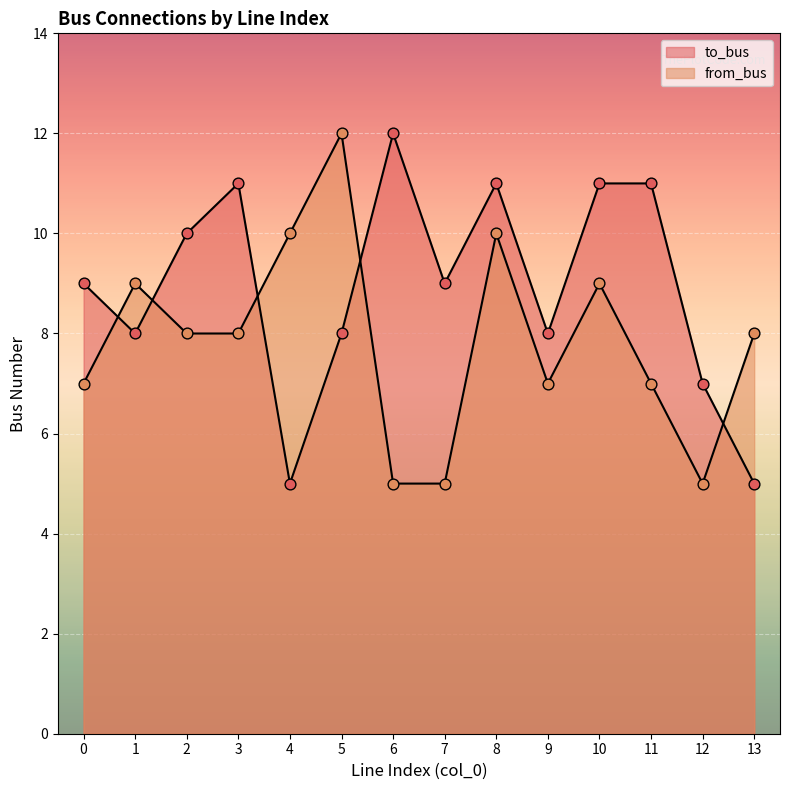

What are all the series names shown in the legend?

to_bus, from_bus